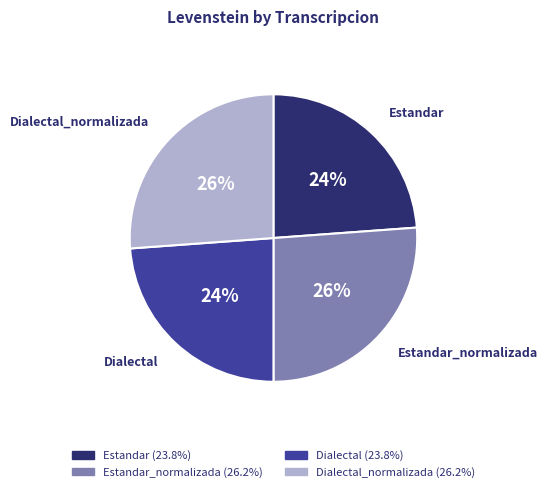

To the nearest percent, what is the difference between the largest and smallest slice percentages?

2%